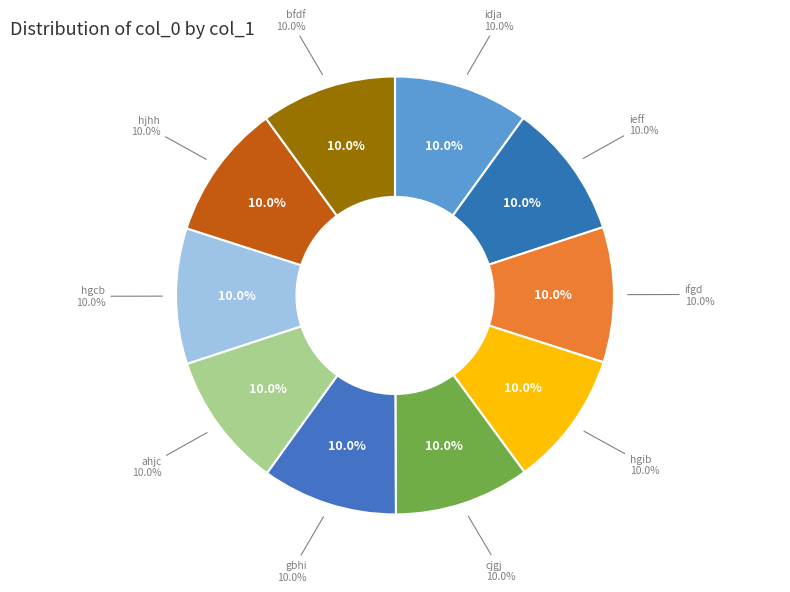

Is ieff the majority of the pie?

No